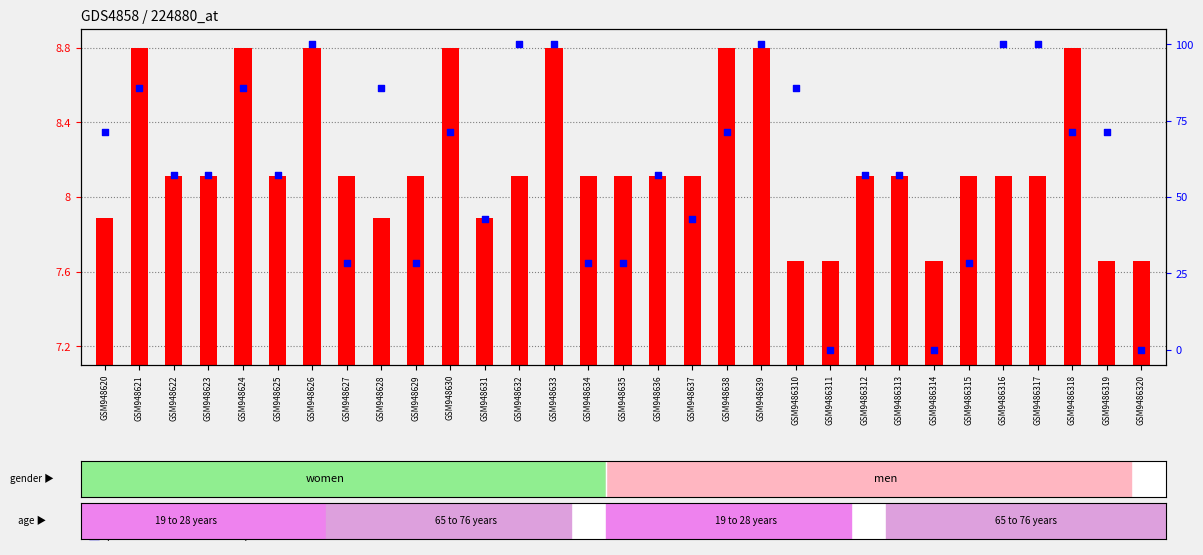

What is the total value across all series at GSM948628?

93.6